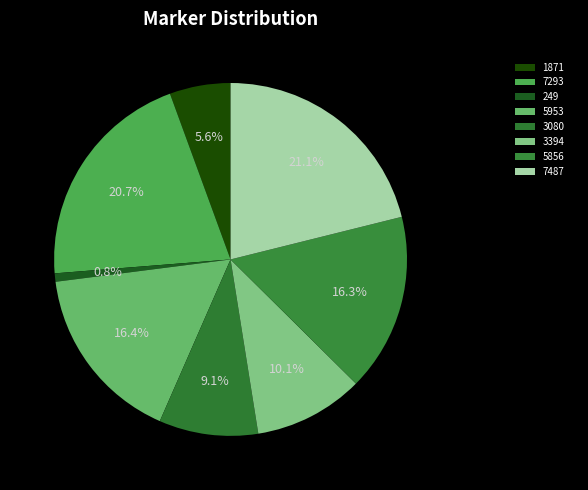

The 5953 slice represents 16% of the pie. True or false?

True